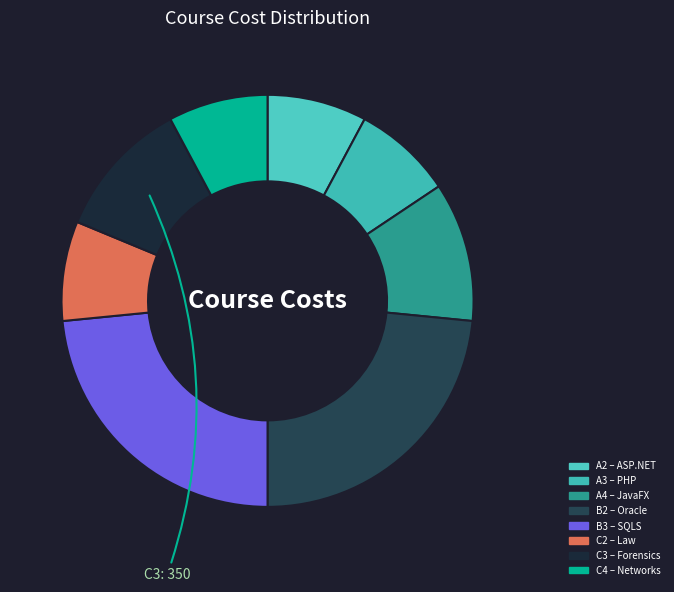

How many segments does this pie chart have?

8